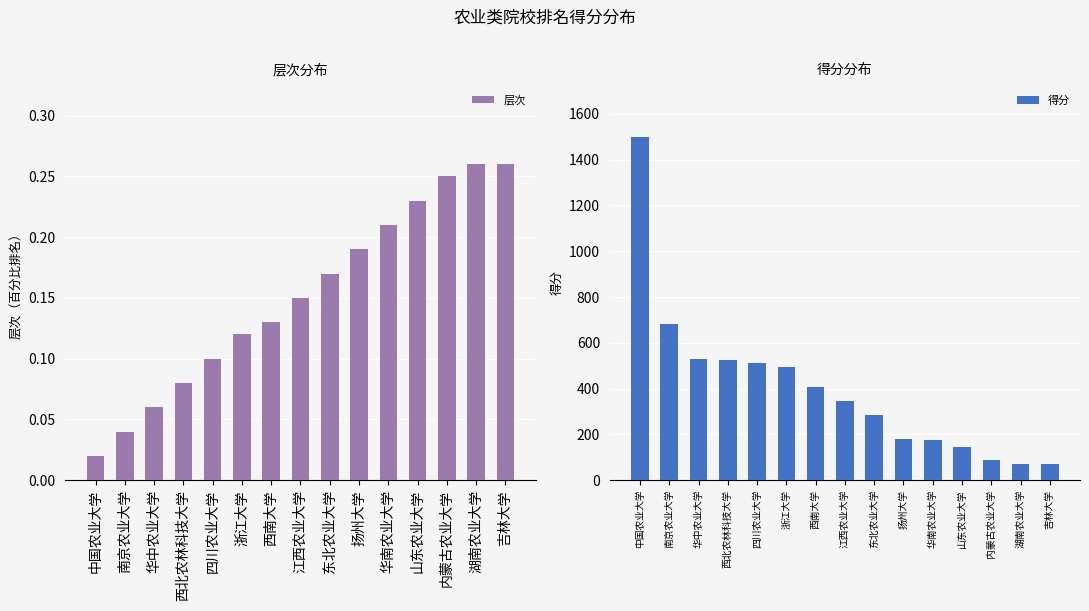

Reading right to left, list all the values displayed in this chart.

层次: 吉林大学=0.3	湖南农业大学=0.3	内蒙古农业大学=0.2	山东农业大学=0.2	华南农业大学=0.2	扬州大学=0.2	东北农业大学=0.2	江西农业大学=0.1	西南大学=0.1	浙江大学=0.1	四川农业大学=0.1	西北农林科技大学=0.1	华中农业大学=0.1	南京农业大学=0.0	中国农业大学=0.0
得分: 吉林大学=72.0	湖南农业大学=72.0	内蒙古农业大学=89.0	山东农业大学=146.0	华南农业大学=175.0	扬州大学=179.0	东北农业大学=286.0	江西农业大学=348.0	西南大学=405.0	浙江大学=493.0	四川农业大学=511.0	西北农林科技大学=527.0	华中农业大学=531.0	南京农业大学=681.0	中国农业大学=1500.0